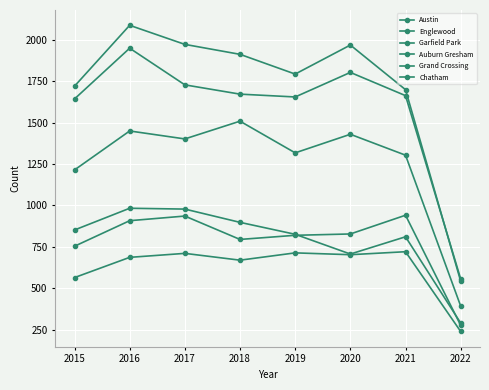

How many lines are shown in the chart?

6